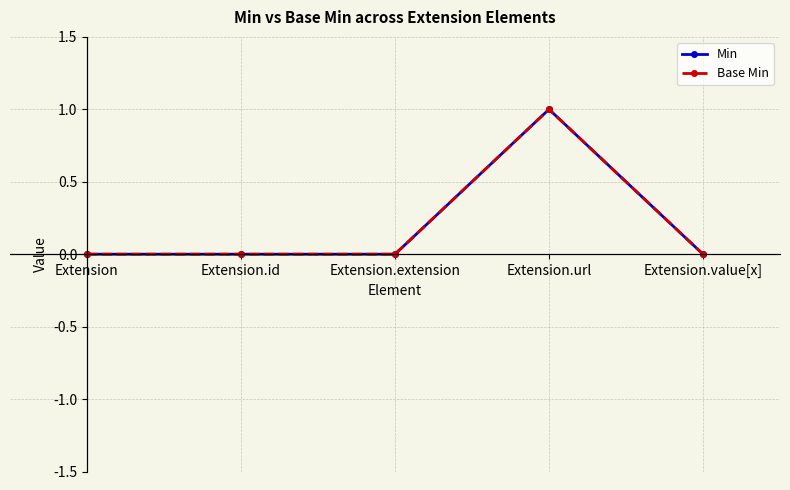

What is the label of the 5th point from the right?

Extension